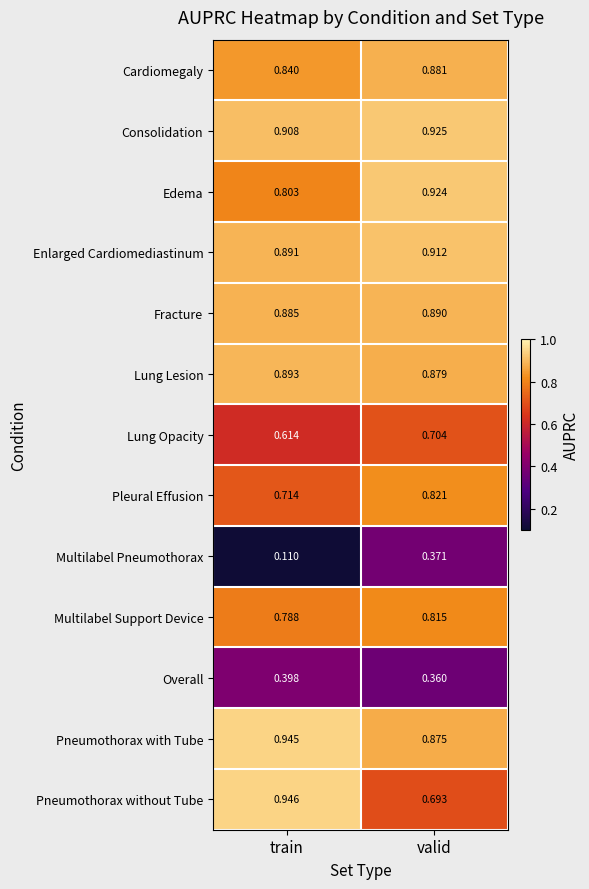

Where is Fracture nearest to the value 0?

train